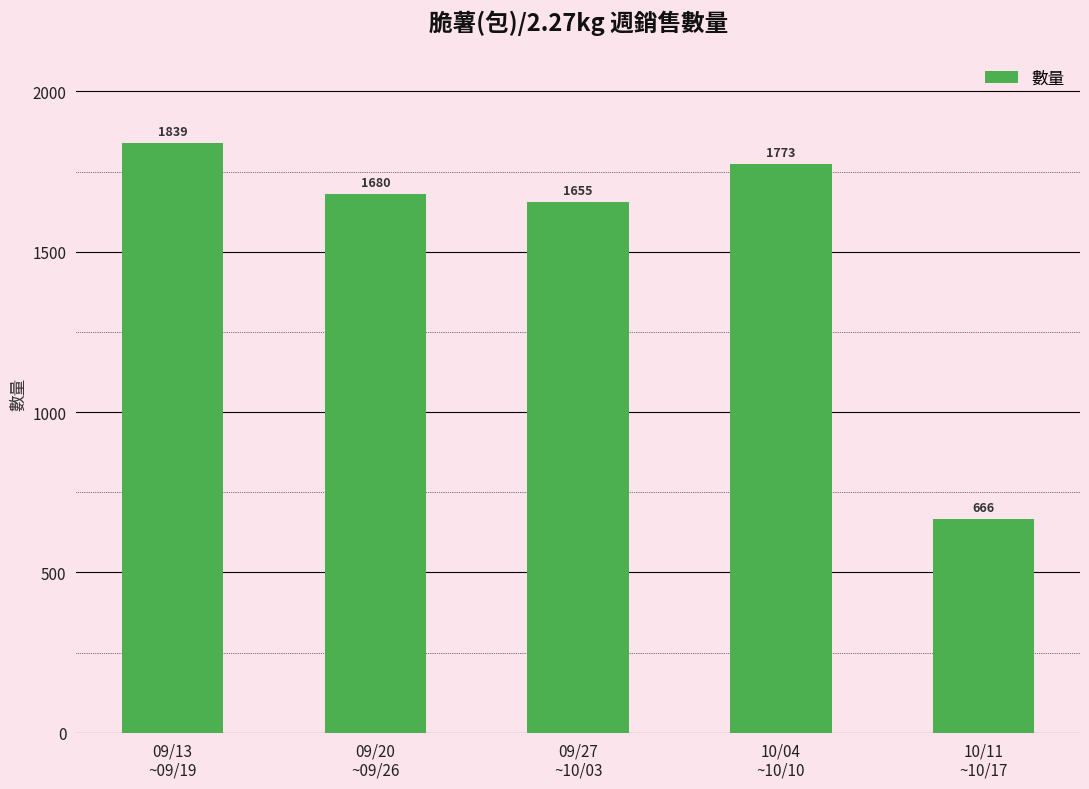

How many bars are there in total?

5